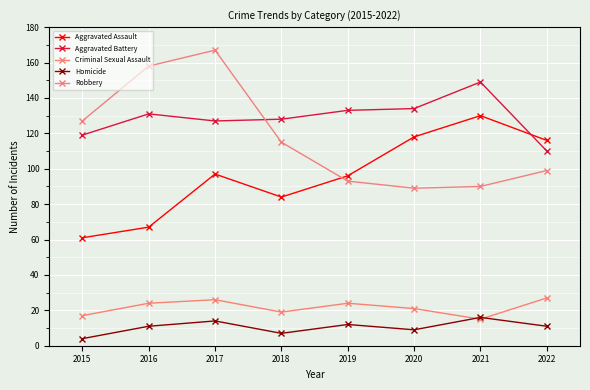

How many distinct data groups are displayed?

5